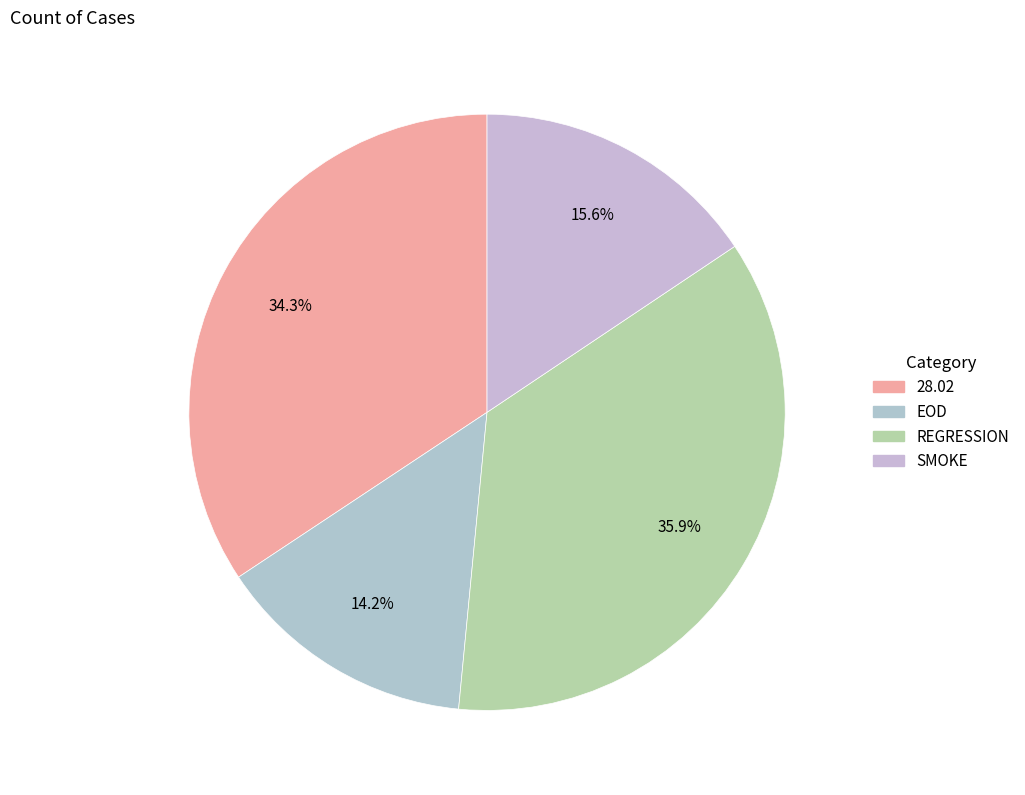

What is the smallest slice in the pie chart?

EOD